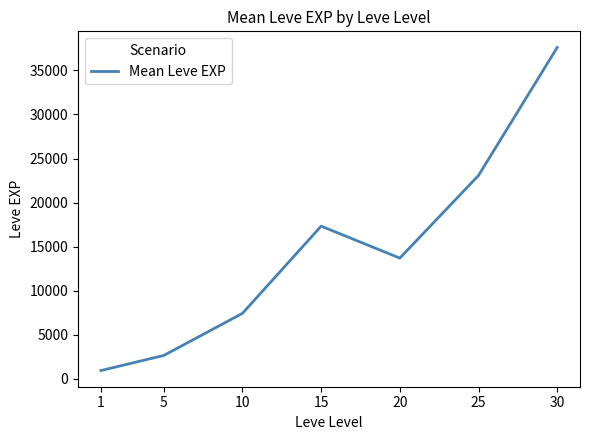

At which label is the value closest to 19272?

15